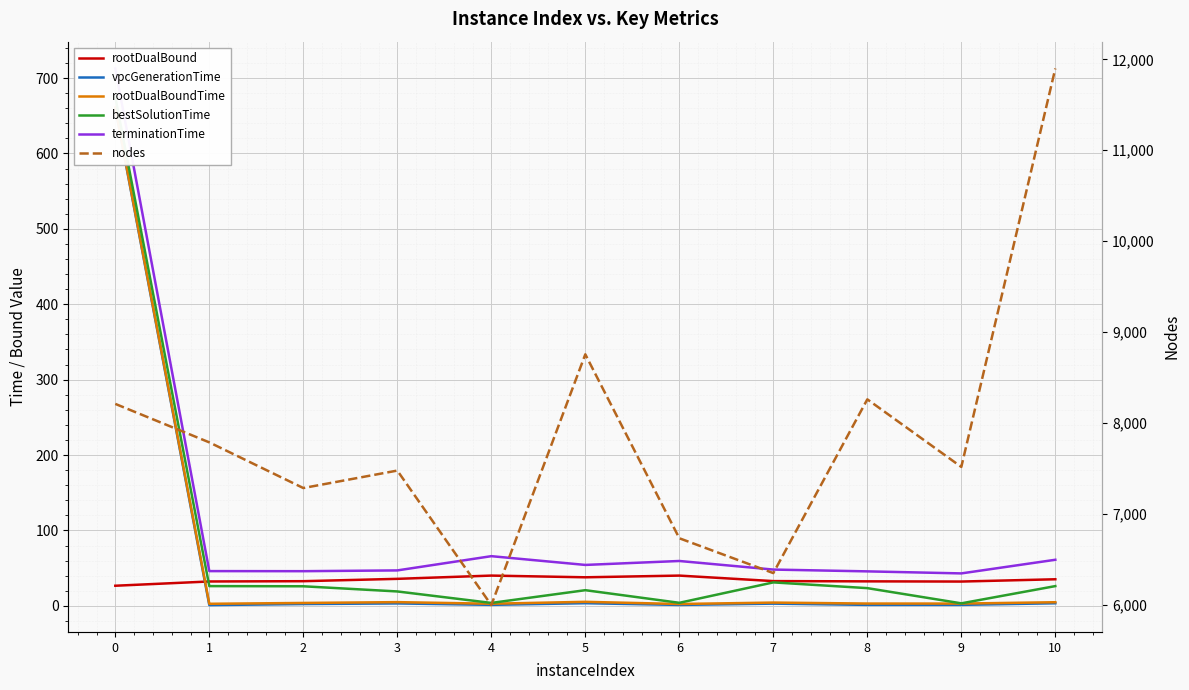

What is the sum of all bestSolutionTime values?

859.1